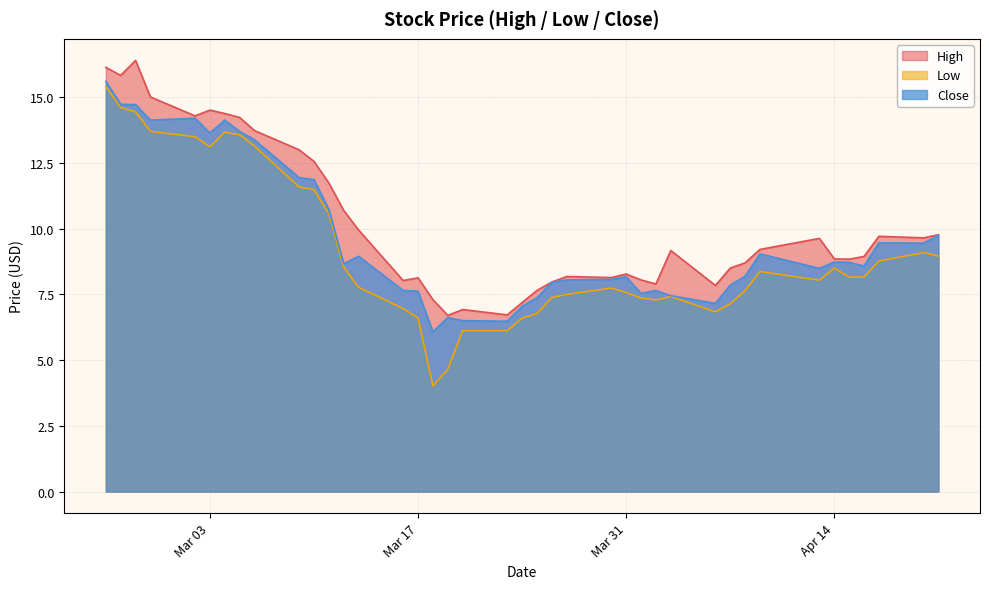

Reading left to right, what are all the values shown in this chart?

High: 16.1	15.8	16.4	15.0	14.3	14.5	14.4	14.2	13.7	13.0	12.6	11.7	10.7	9.9	8.0	8.1	7.3	6.7	6.9	6.7	7.2	7.7	8.0	8.2	8.1	8.3	8.1	7.9	9.2	7.8	8.5	8.7	9.2	9.6	8.9	8.8	8.9	9.7	9.6	9.8
Low: 15.4	14.6	14.4	13.7	13.5	13.1	13.7	13.6	13.1	11.6	11.5	10.6	8.5	7.8	7.0	6.6	4.0	4.7	6.1	6.1	6.6	6.8	7.4	7.5	7.7	7.6	7.4	7.3	7.4	6.8	7.1	7.6	8.4	8.0	8.5	8.2	8.2	8.8	9.1	9.0
Close: 15.6	14.7	14.7	14.1	14.2	13.6	14.1	13.7	13.4	11.9	11.9	10.7	8.7	8.9	7.7	7.6	6.1	6.6	6.5	6.5	7.1	7.4	8.0	8.1	8.1	8.2	7.5	7.7	7.4	7.2	7.8	8.2	9.0	8.5	8.7	8.7	8.6	9.5	9.4	9.8